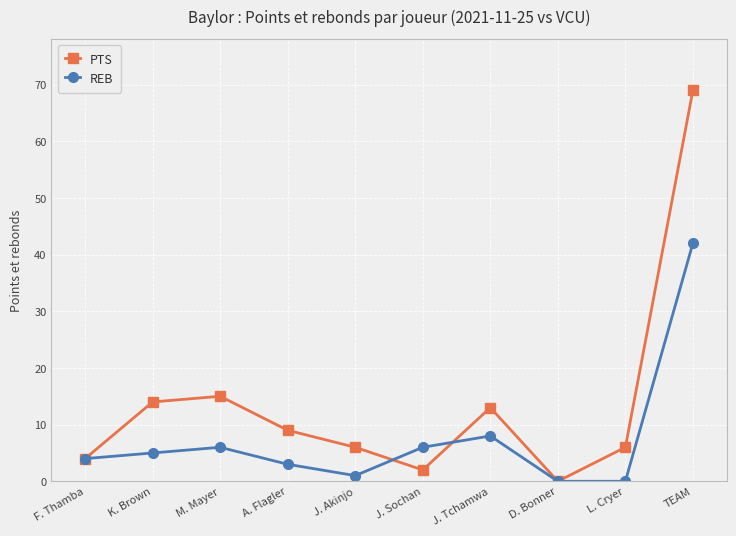

At how many categories does at least one series exceed 68?

1